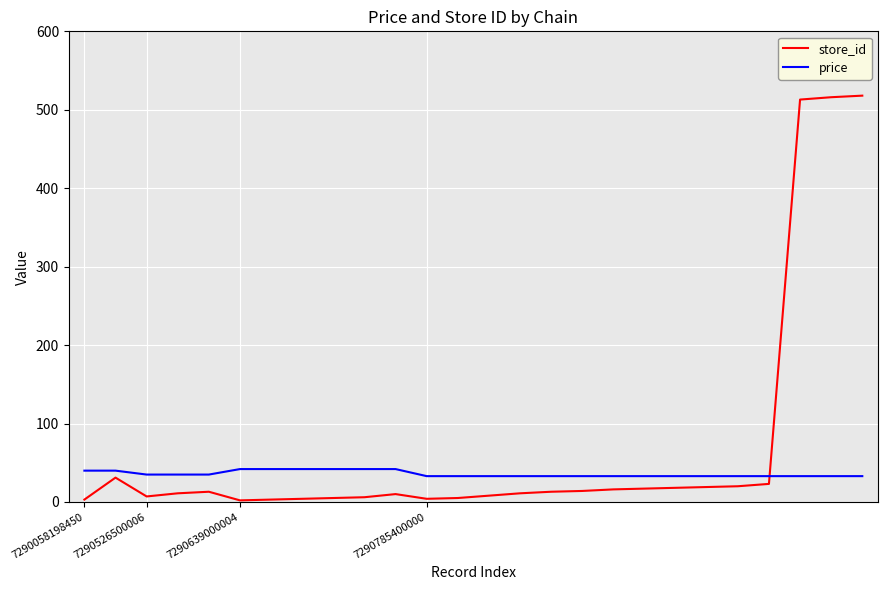

What are all the series names shown in the legend?

store_id, price